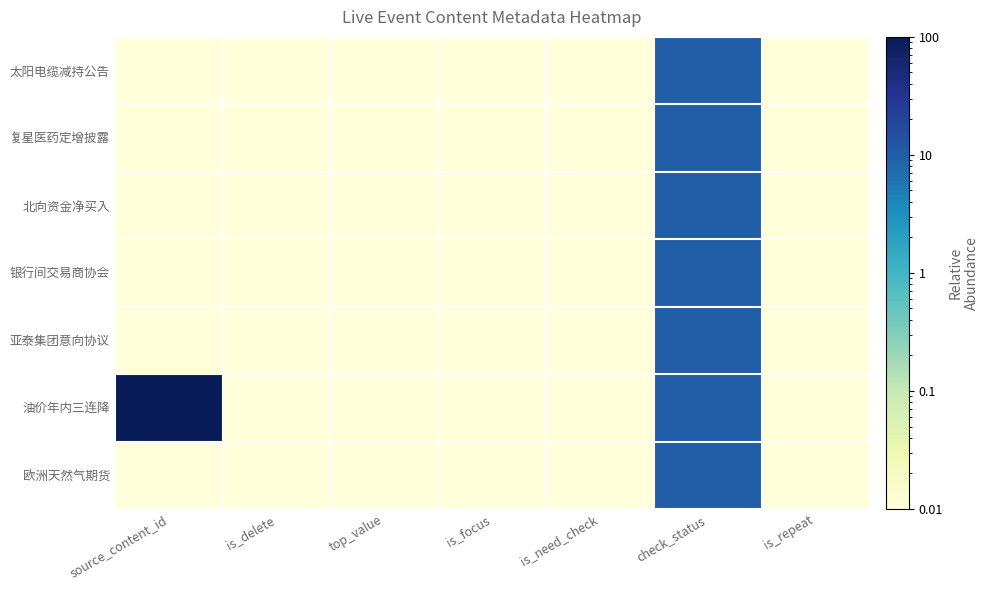

Which category has the lowest value across all series?

source_content_id